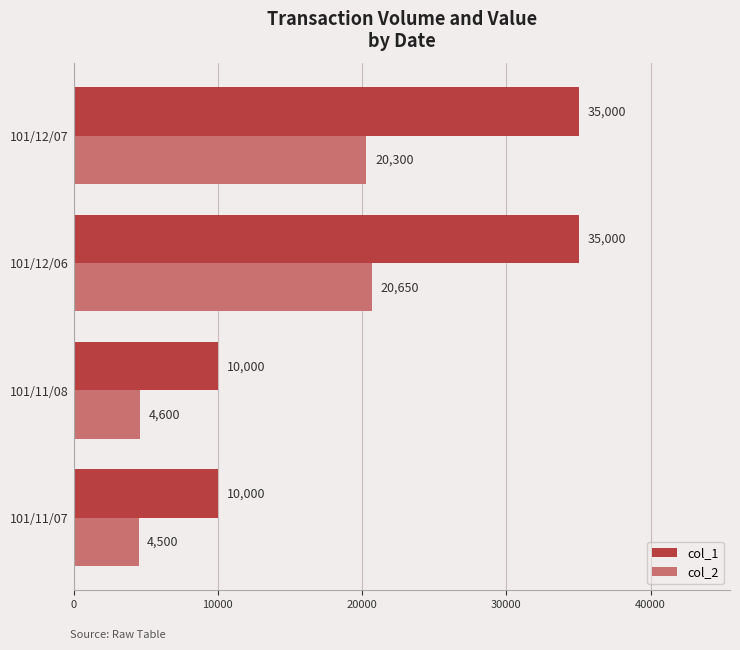

What is the difference between the maximum and minimum values in the col_2 series?

16150